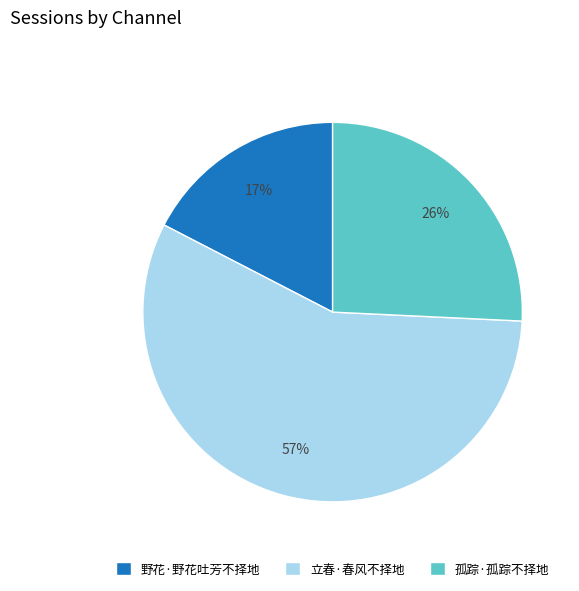

What is the largest slice in the pie chart?

立春·春风不择地